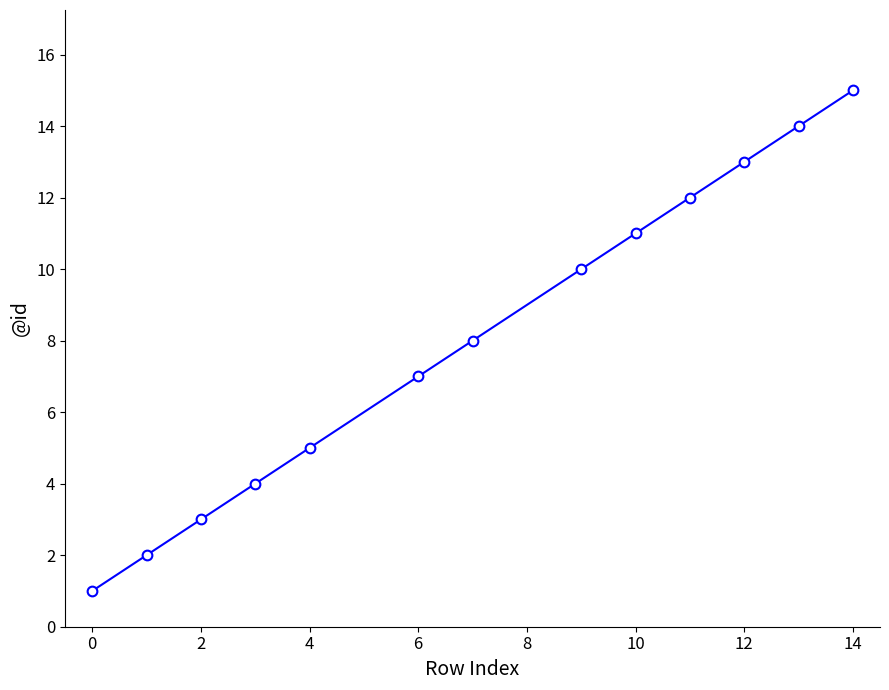

What is the greatest value displayed?

15